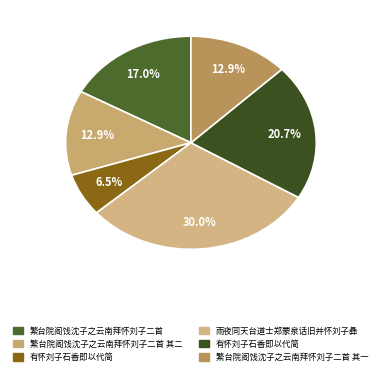

Count the number of slices in the pie.

6